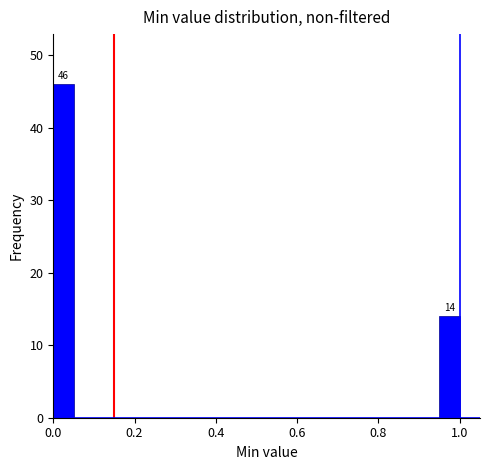

Around what value on the x-axis is the tallest bar? Give the approximate position of its centre, as read against the axis.

0.02